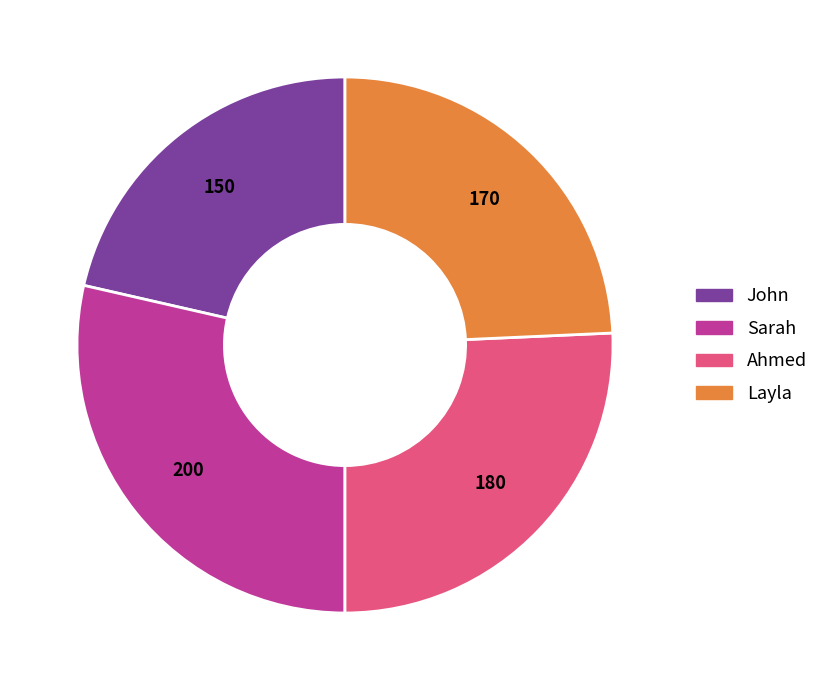

Between Layla and Sarah, which is larger?

Sarah